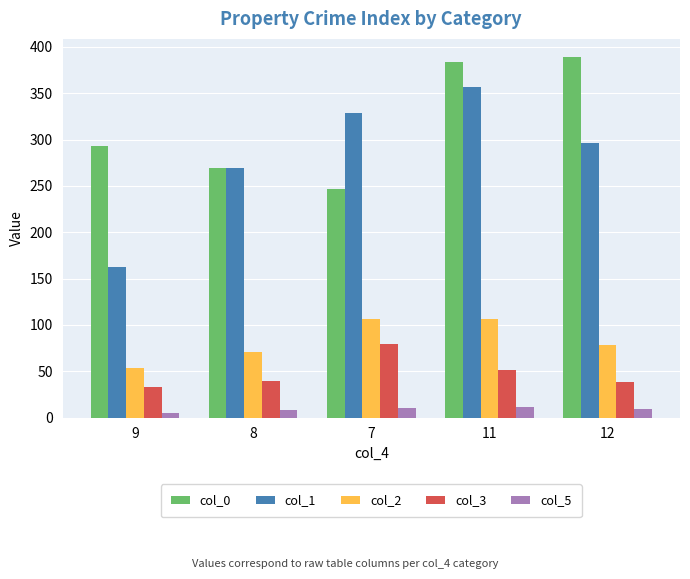

At how many categories does at least one series exceed 321?

3